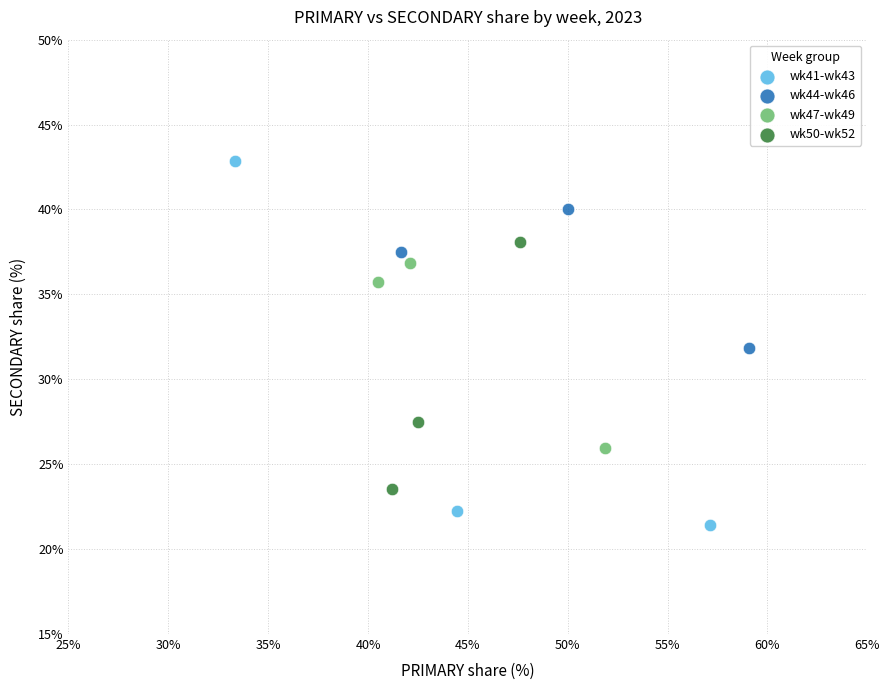

Which series has the largest Y range (max minus min)?

wk41-wk43